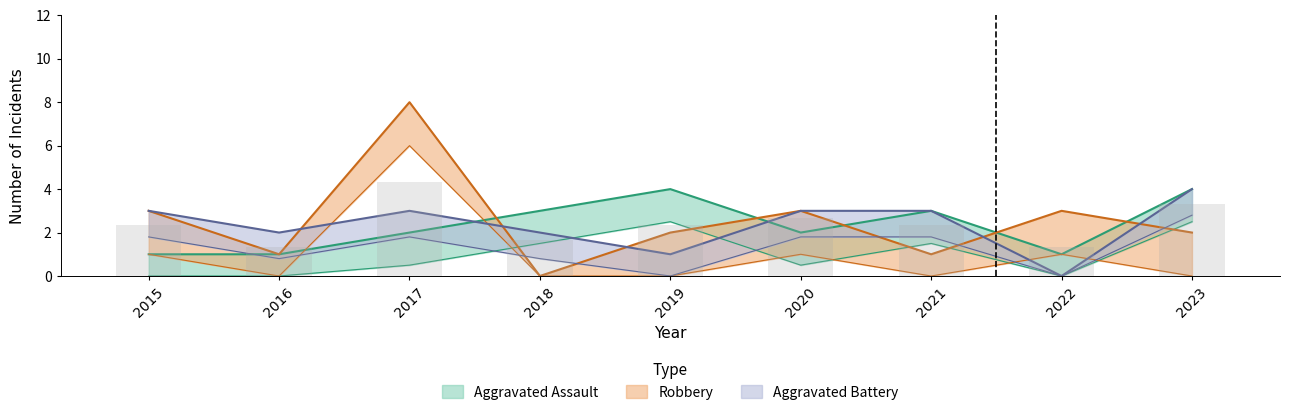

List the series in order of their peak value, highest first.

Robbery, Aggravated Assault, Aggravated Battery